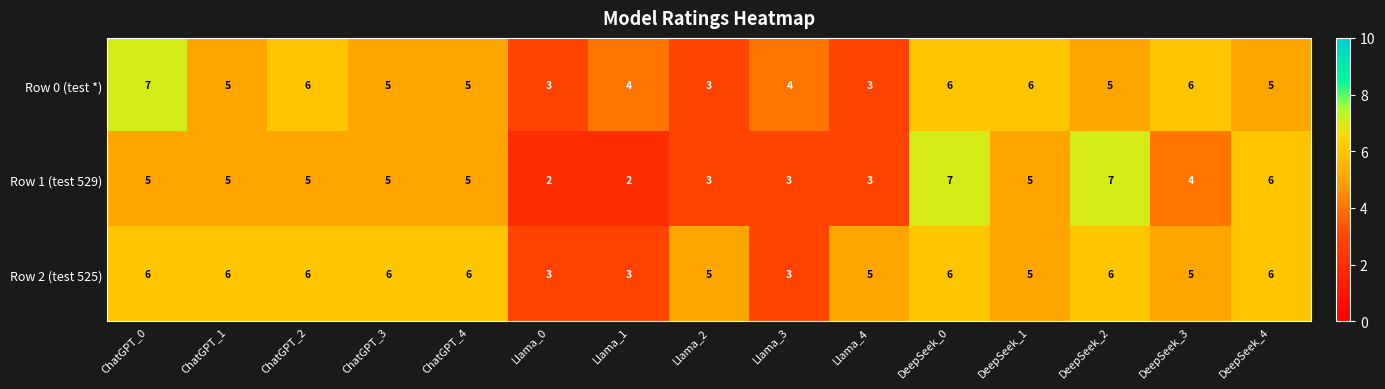

What value does the Row 2 (test 525) series have at Llama_1?

3